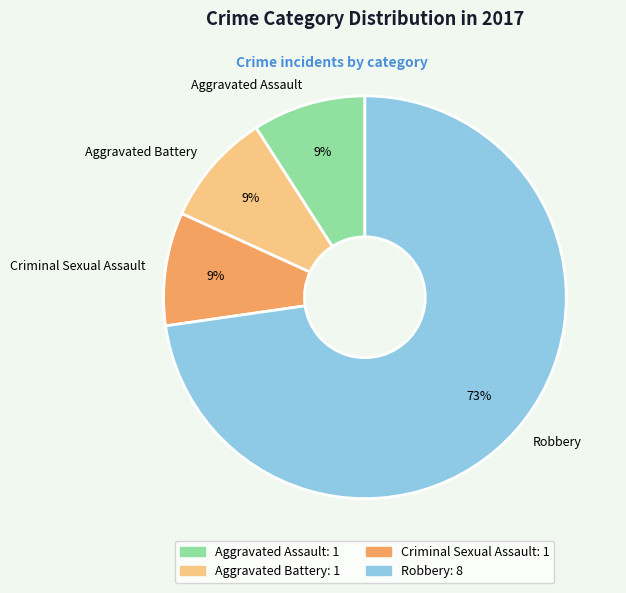

Which slice represents more than half of the pie?

Robbery